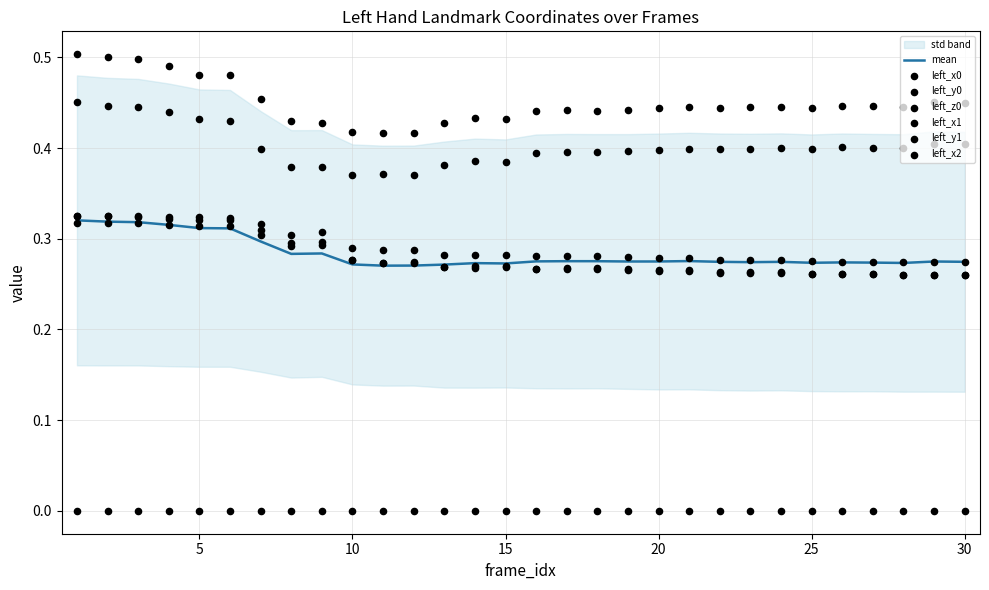

At how many categories does at least one series exceed 0?

30